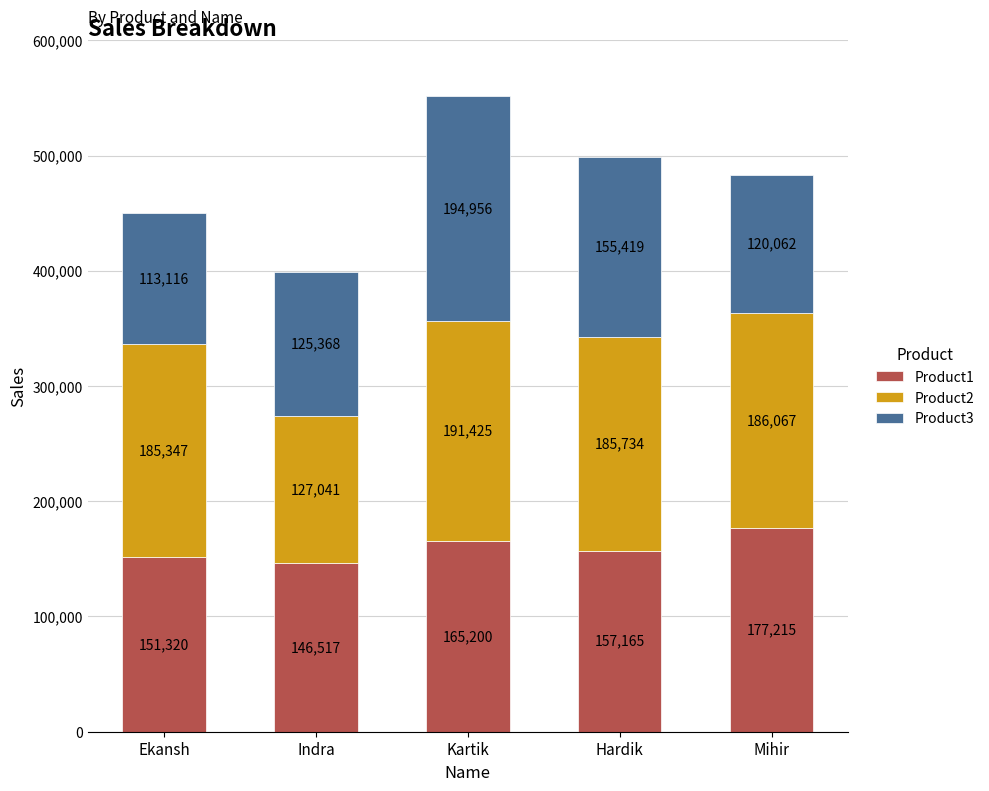

At which label does Product1 reach its minimum?

Indra